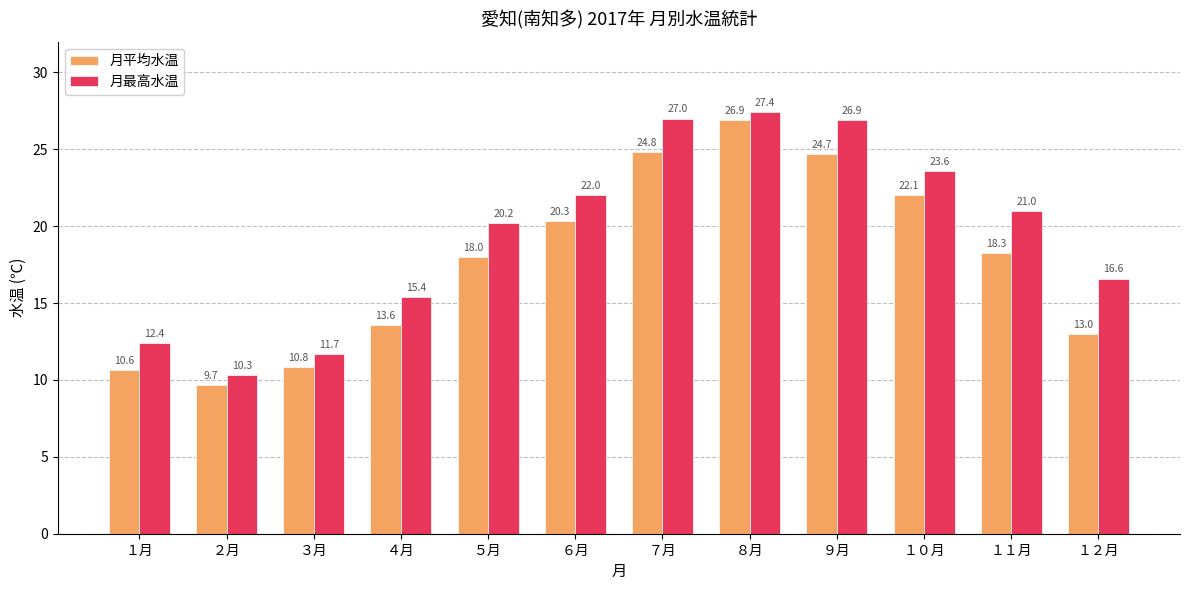

What is the approximate value of 月平均水温 at ８月?

26.9